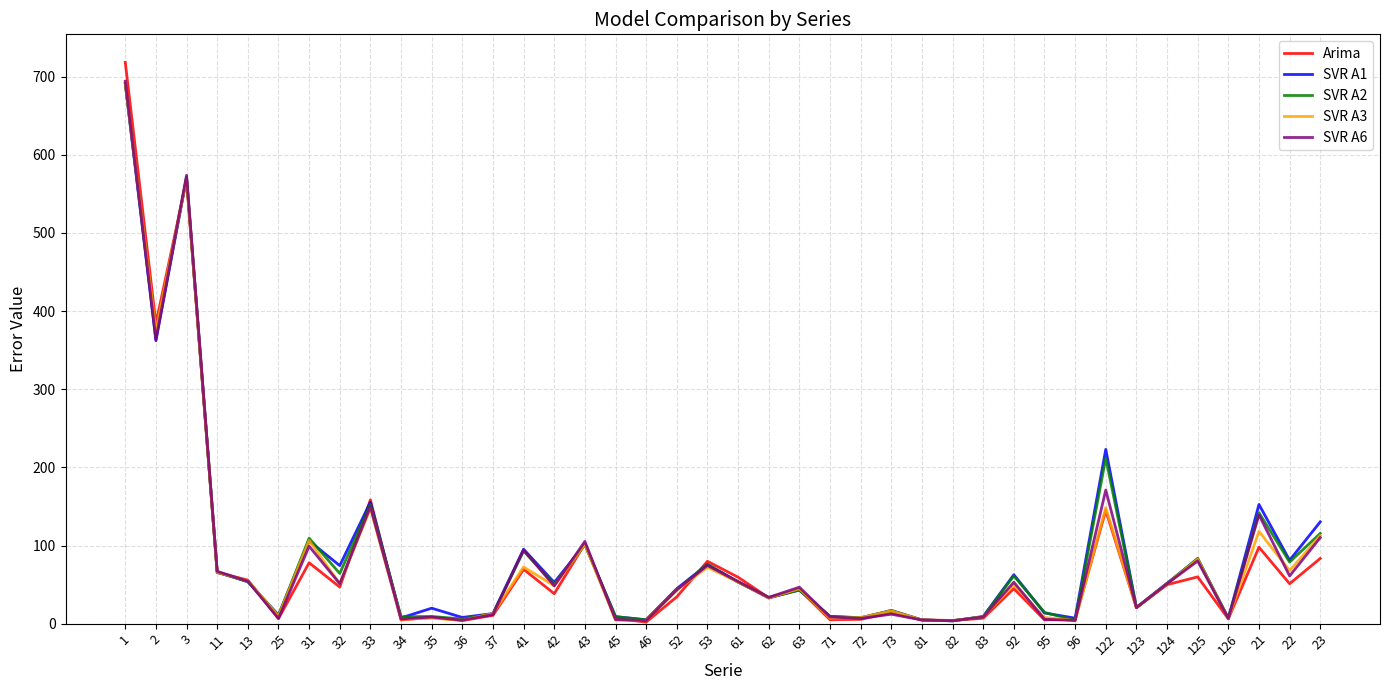

True or false: Arima has more than 0 interior local peaks.

True